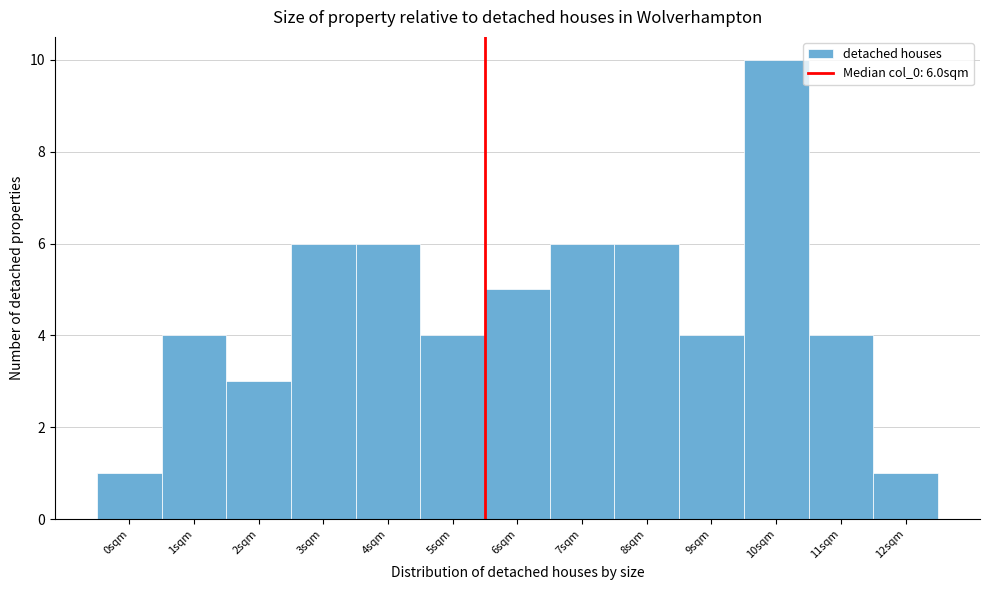

Reading left to right, transcribe all the data shown in this chart.

1	4	3	6	6	4	5	6	6	4	10	4	1